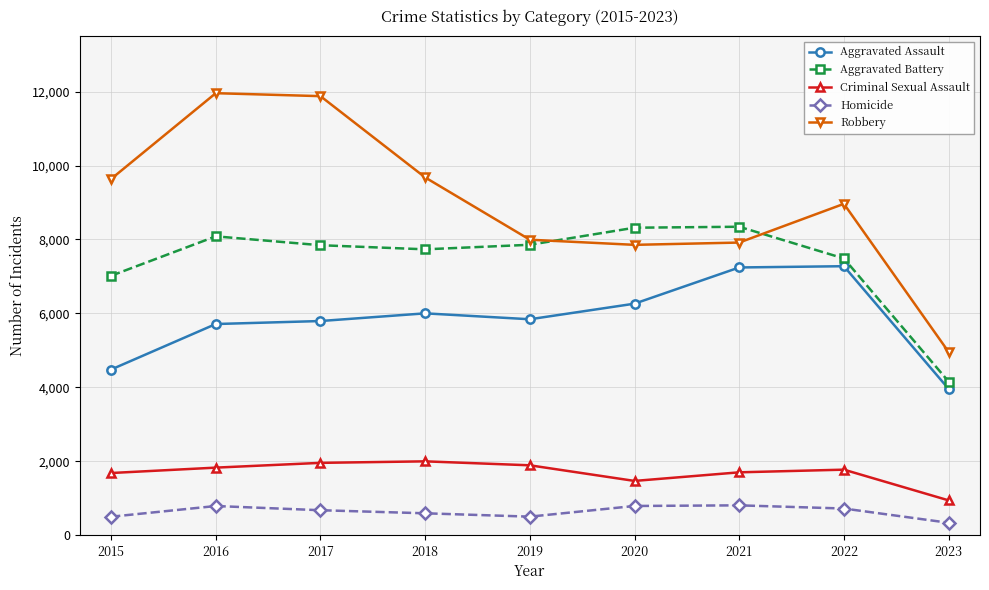

Which category has the lowest value in the Robbery series?

2023